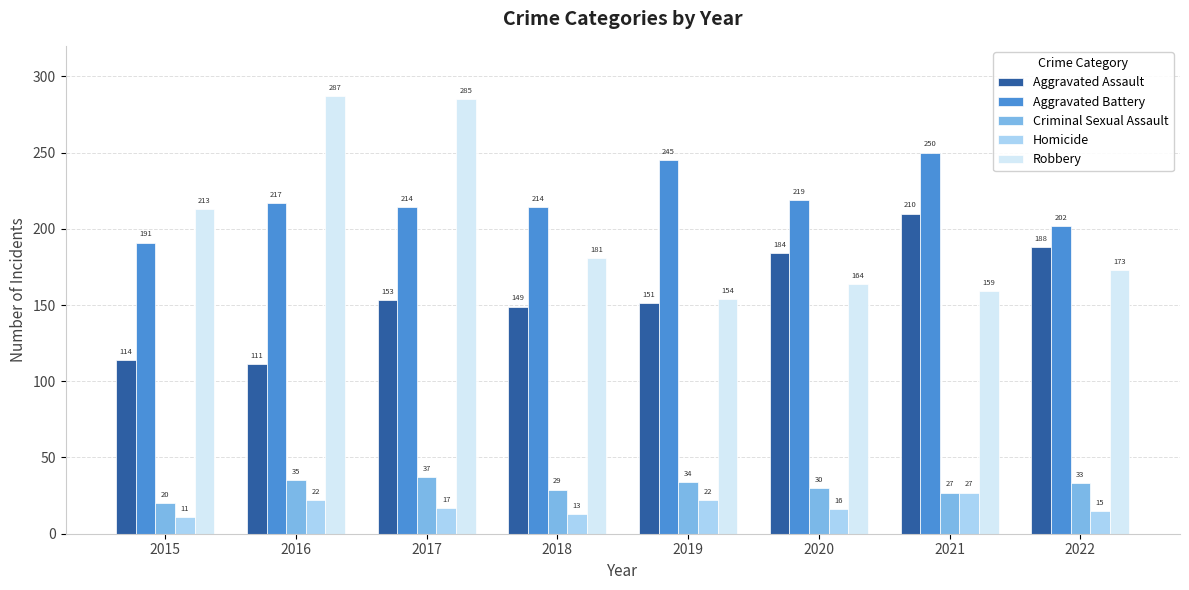

Is the value of Criminal Sexual Assault at 2022 greater than the value of Robbery at 2021?

No